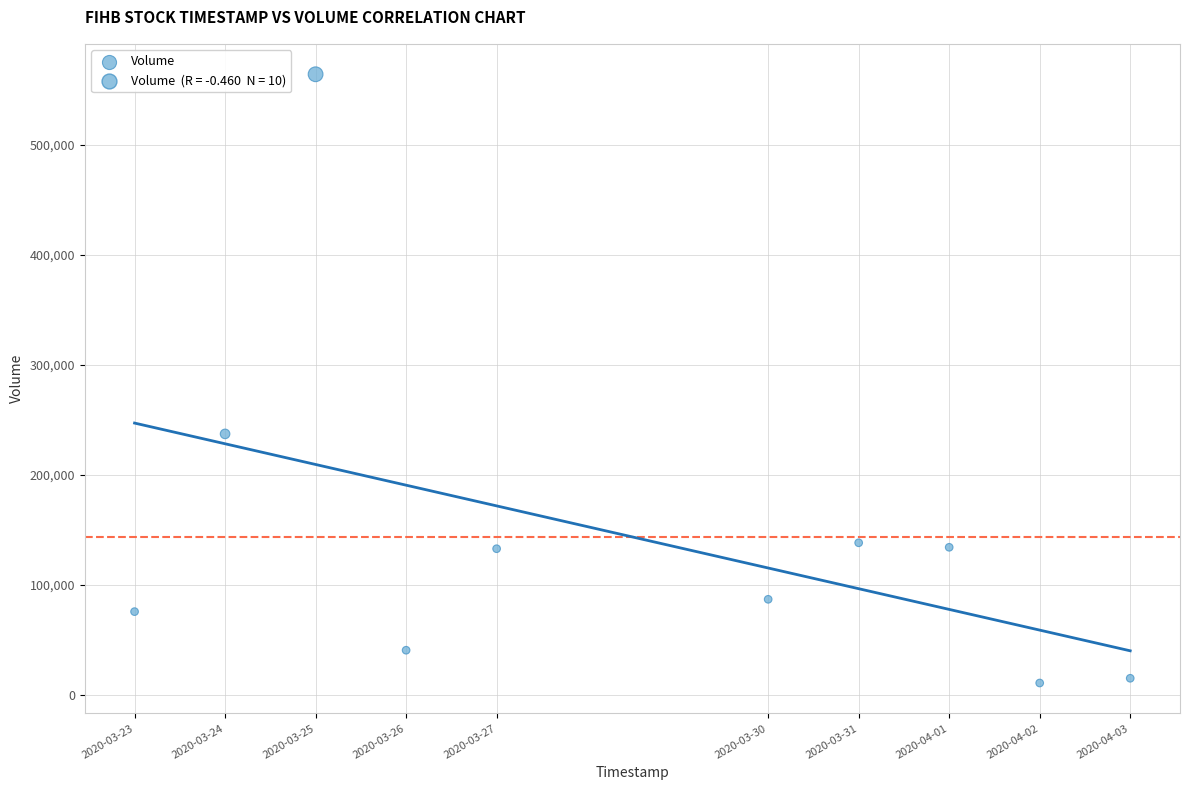

What is the range of Y values (max minus min)?

553500